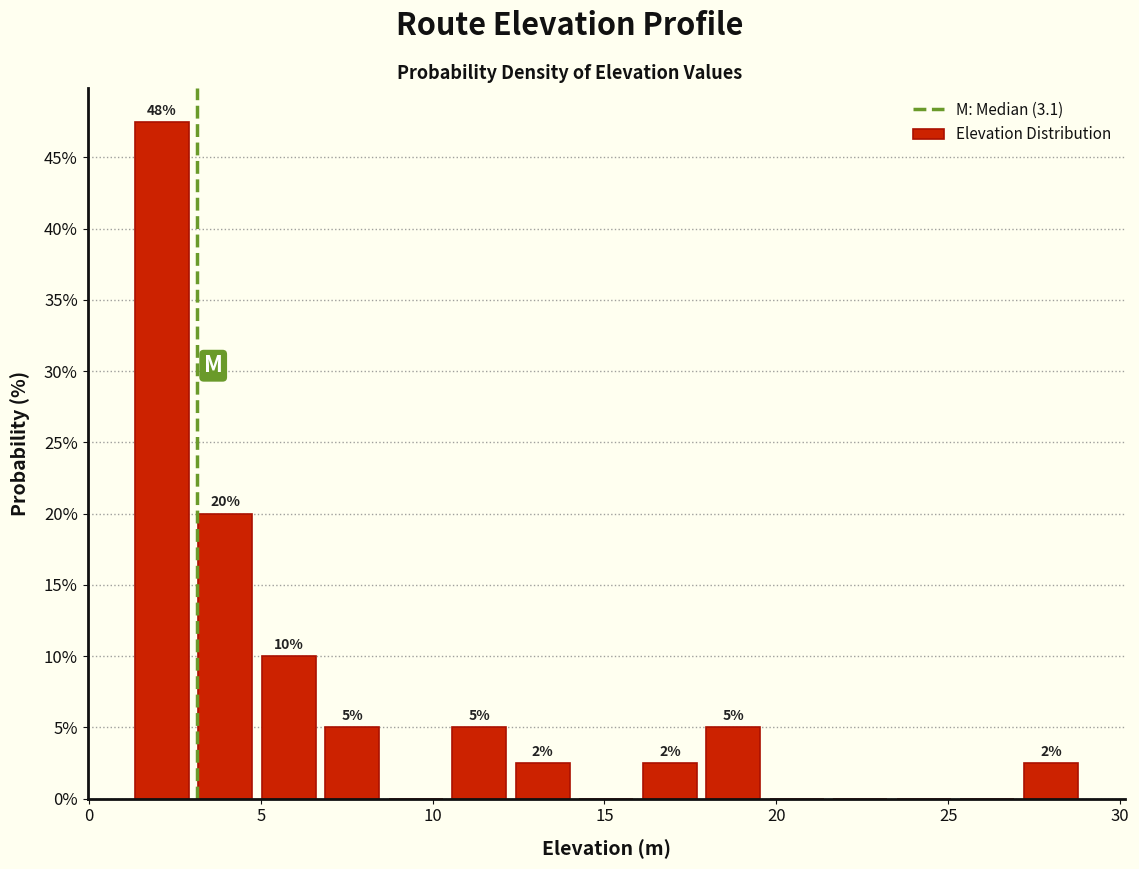

Read against the x-axis, roughly where is the centre of the tallest bar?

2.0